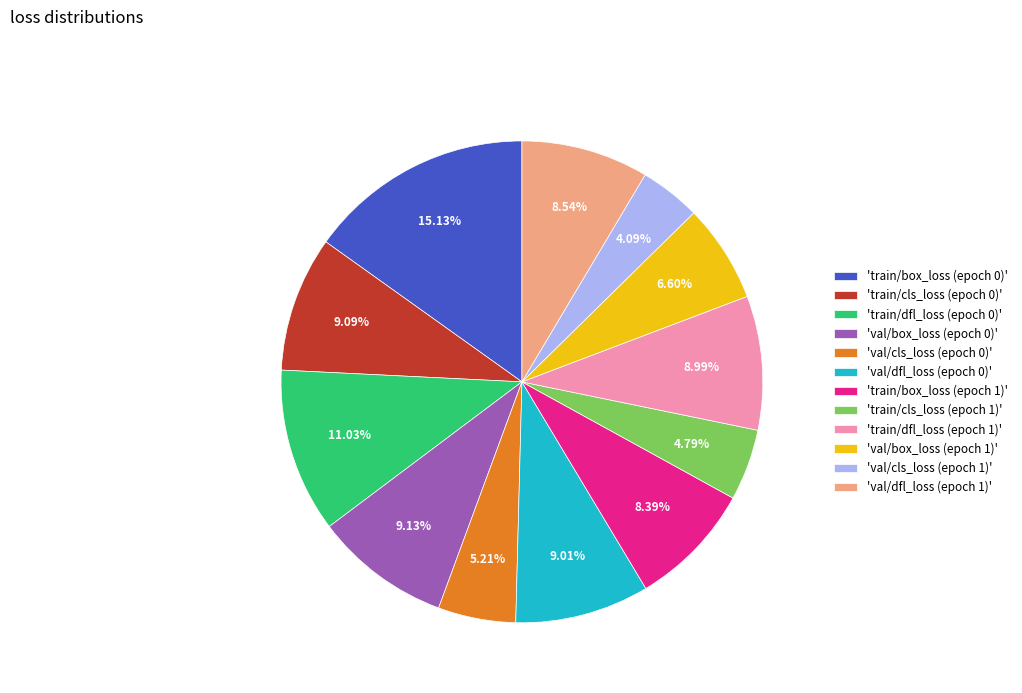

Does 'val/cls_loss (epoch 1)' account for over 50% of the chart?

No